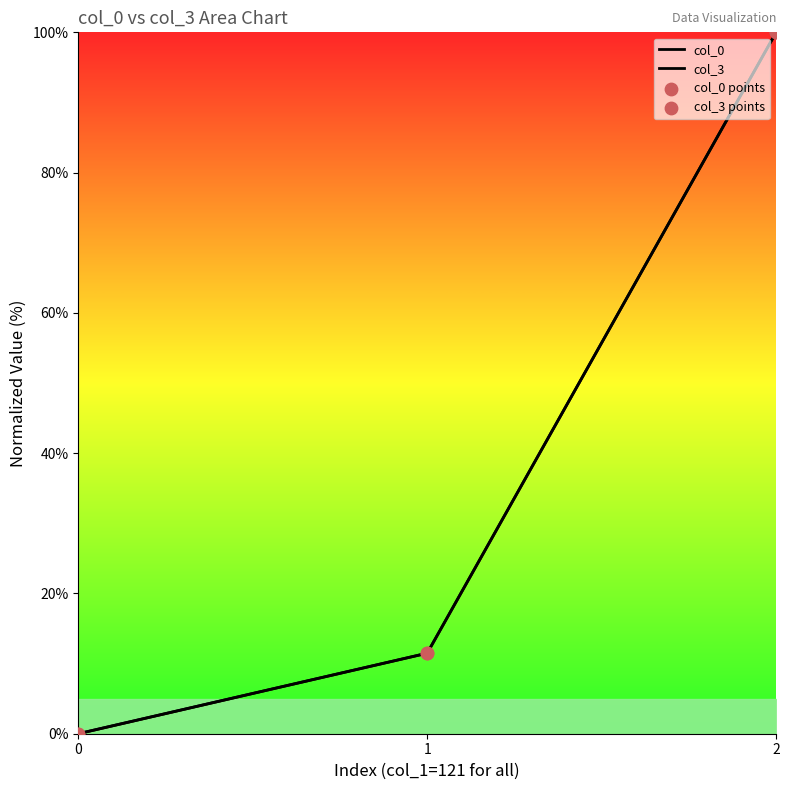

At which category is the sum across all series the highest?

2